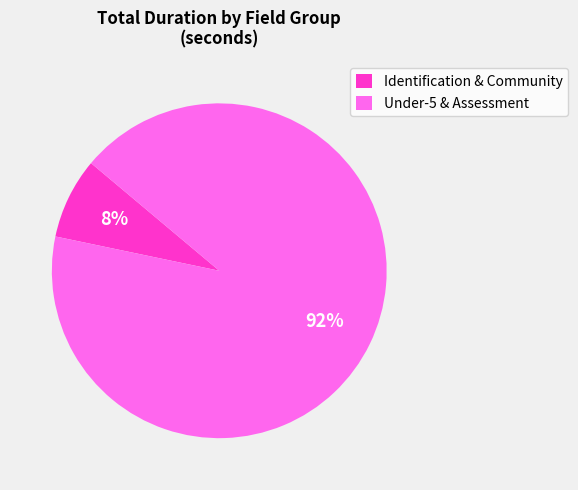

The Identification & Community slice represents 17% of the pie. True or false?

False